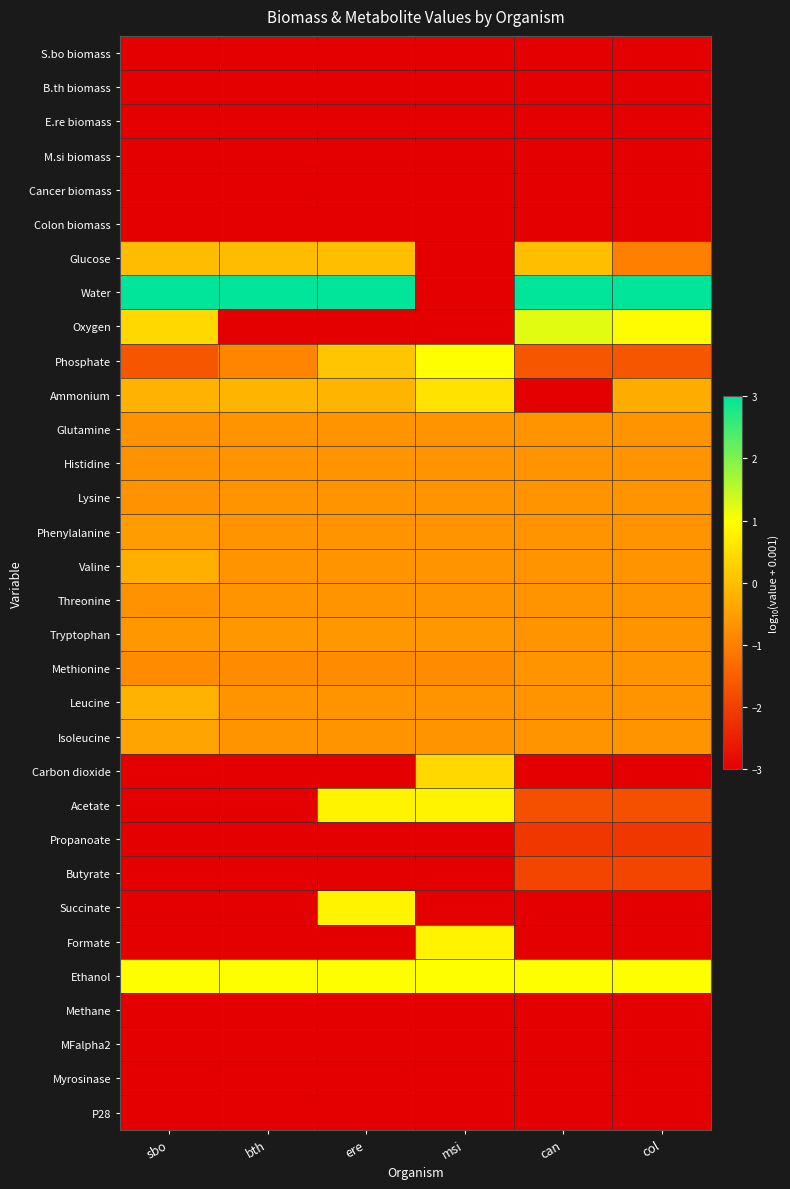

Rank the series by their maximum value, from highest to lowest.

Water, Oxygen, Phosphate, Ethanol, Acetate, Succinate, Formate, Ammonium, Carbon dioxide, Glucose, Leucine, Valine, Isoleucine, Phenylalanine, Tryptophan, Glutamine, Histidine, Lysine, Threonine, Methionine, Butyrate, Propanoate, S.bo biomass, B.th biomass, E.re biomass, M.si biomass, Cancer biomass, Colon biomass, Methane, MFalpha2, Myrosinase, P28